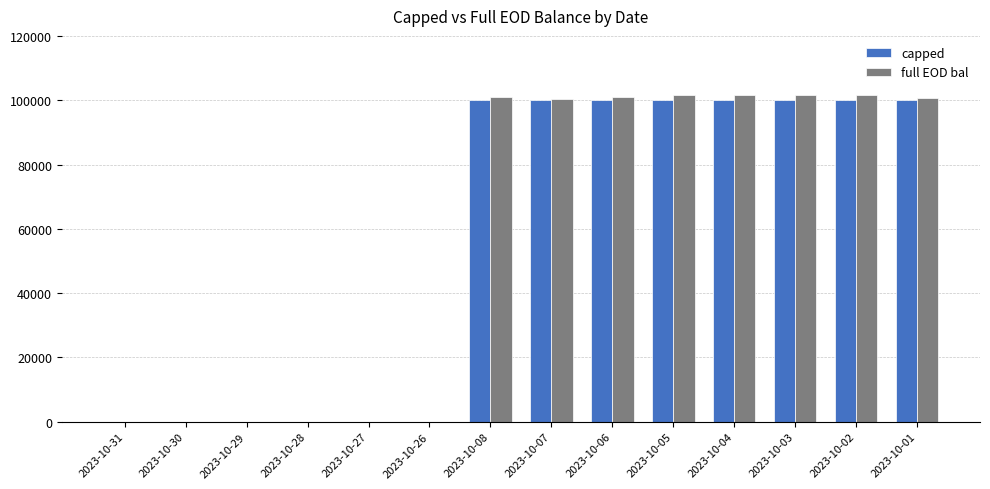

Read the full EOD bal value at 2023-10-05.

101622.6